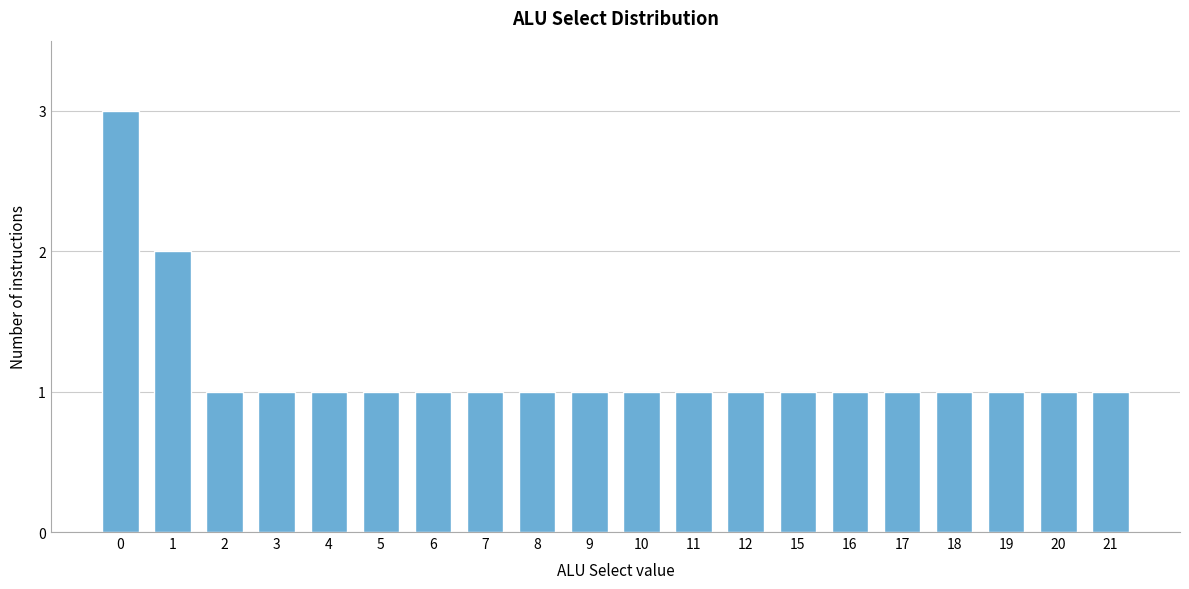

Reading right to left, what are all the values shown in this chart?

21=1	20=1	19=1	18=1	17=1	16=1	15=1	12=1	11=1	10=1	9=1	8=1	7=1	6=1	5=1	4=1	3=1	2=1	1=2	0=3